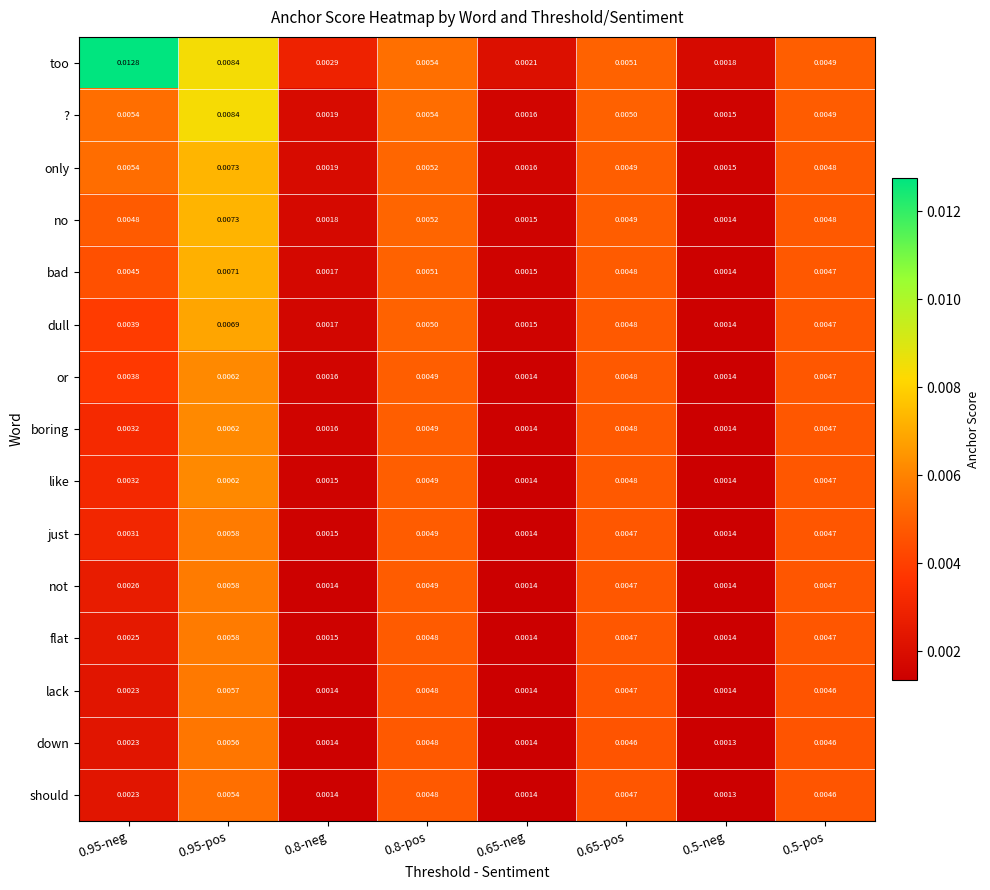

Which series has the largest total across all categories?

too